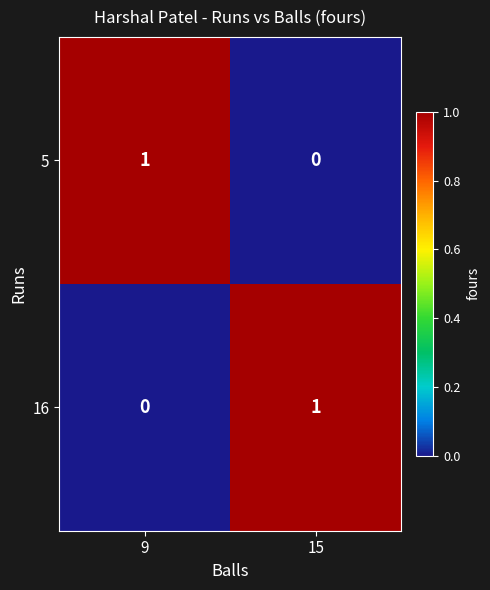

Rank the series at 15 from lowest to highest value.

5, 16